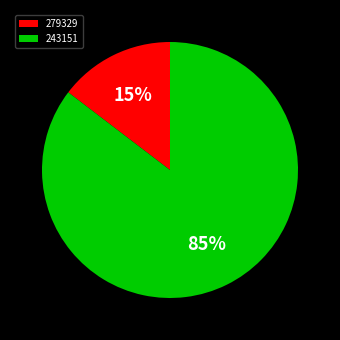

To the nearest percent, what is the combined percentage of 279329 and 243151?

100%